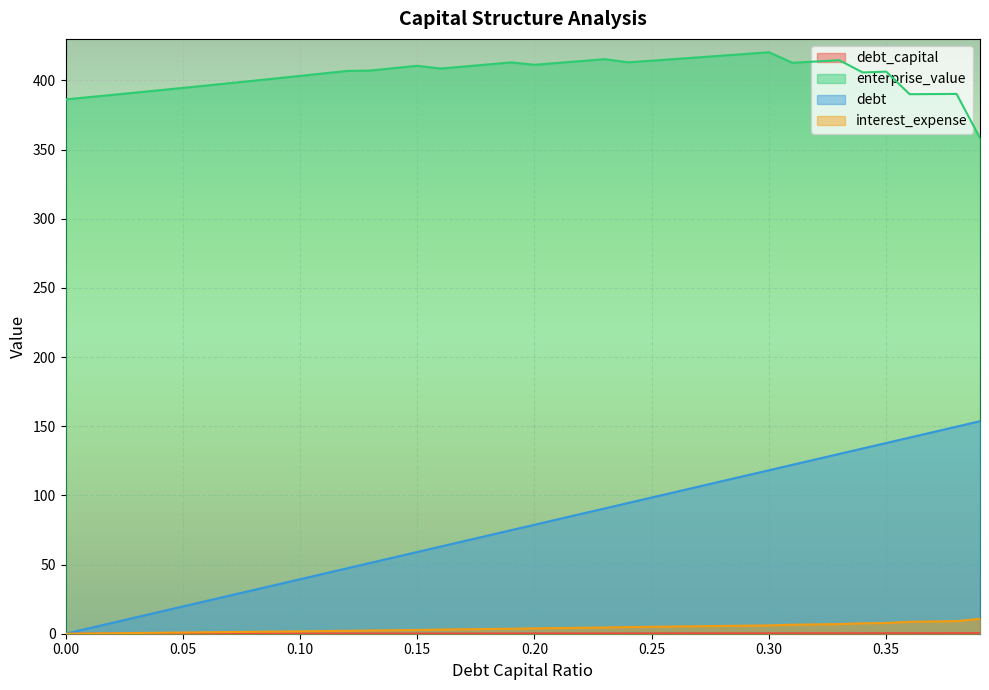

Which category has the highest value across all series?

0.3